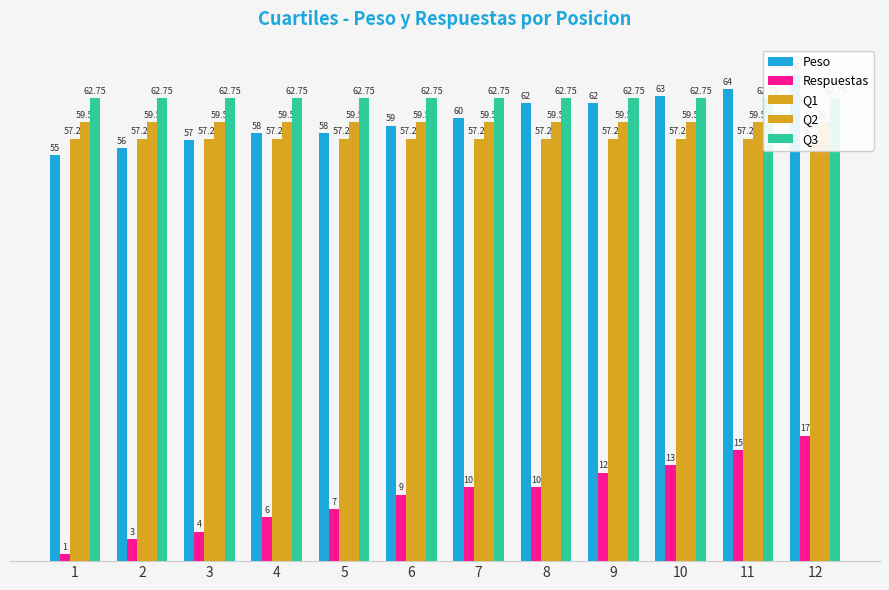

At 8, list the series in order from largest to smallest.

Q3, Peso, Q2, Q1, Respuestas